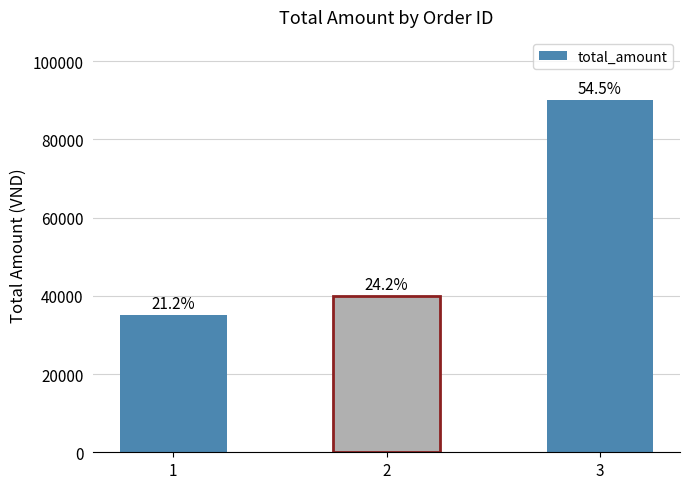

Where is the data nearest to the value 62500?

2